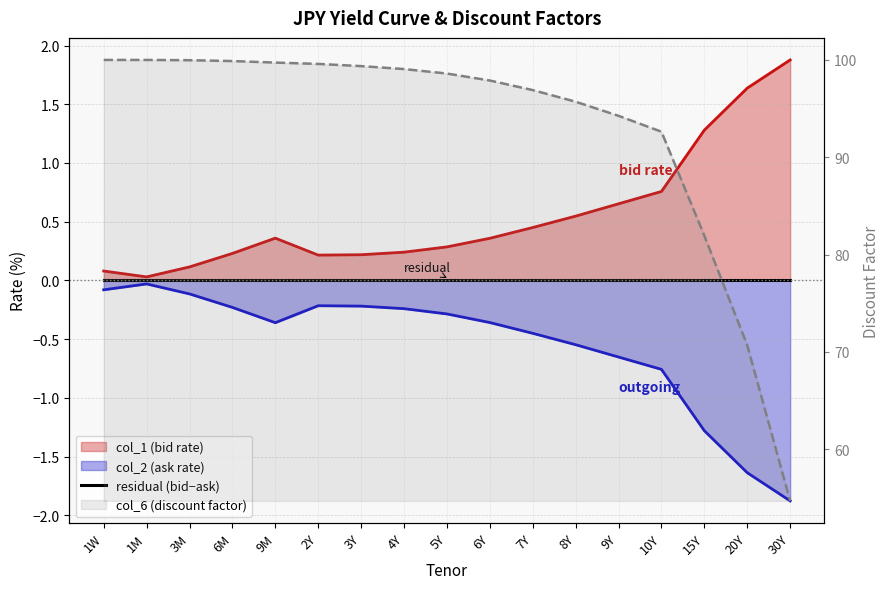

True or false: col_6 (discount factor) has a value of 57.9 at 9Y.

False